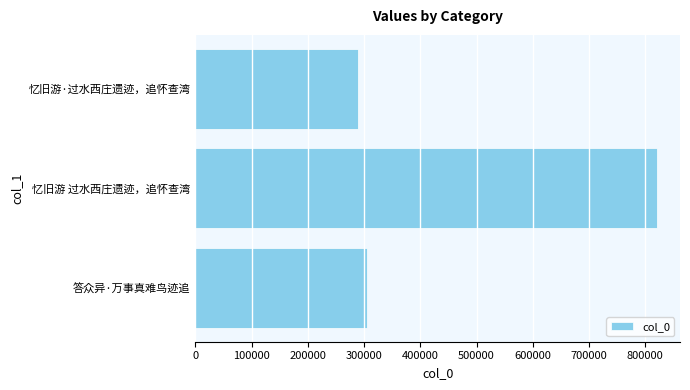

Where is the data nearest to the value 555396?

答众异·万事真难鸟迹追